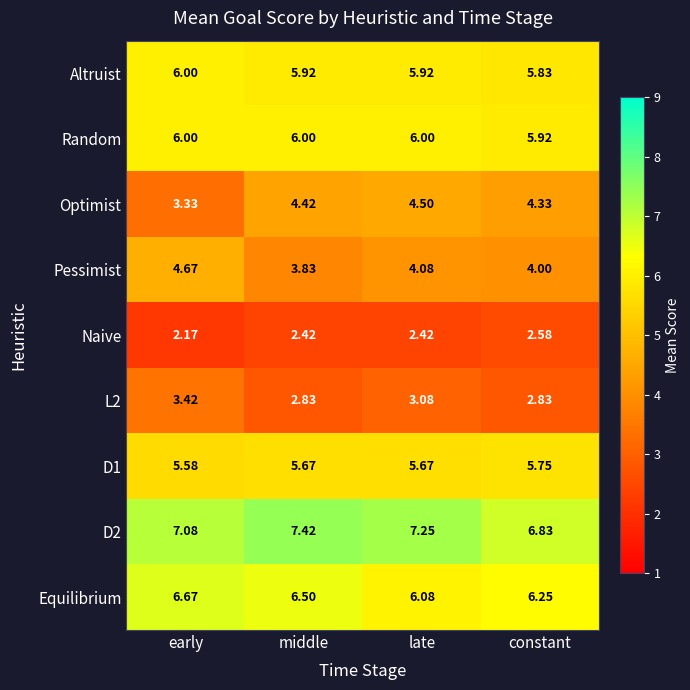

What is the maximum value shown in the chart?

7.4